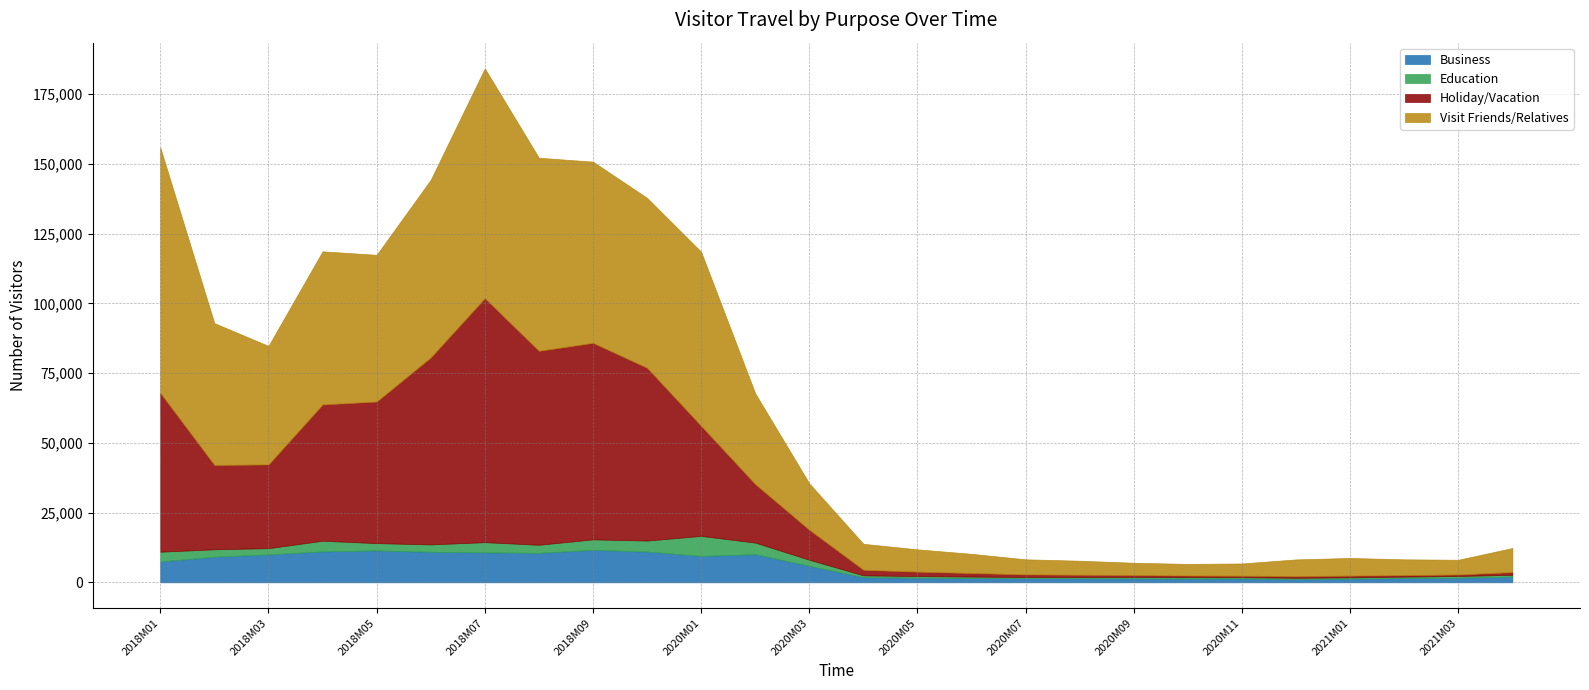

Between which two adjacent categories do Visit Friends/Relatives and Holiday/Vacation first intersect?

2018M05 and 2018M06